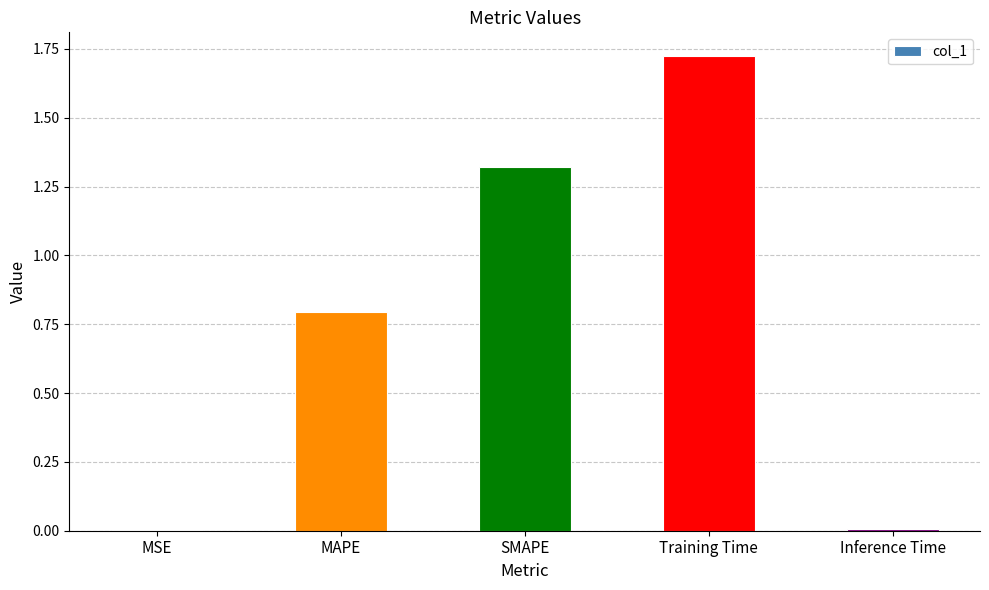

Between Inference Time and SMAPE, which is larger?

SMAPE